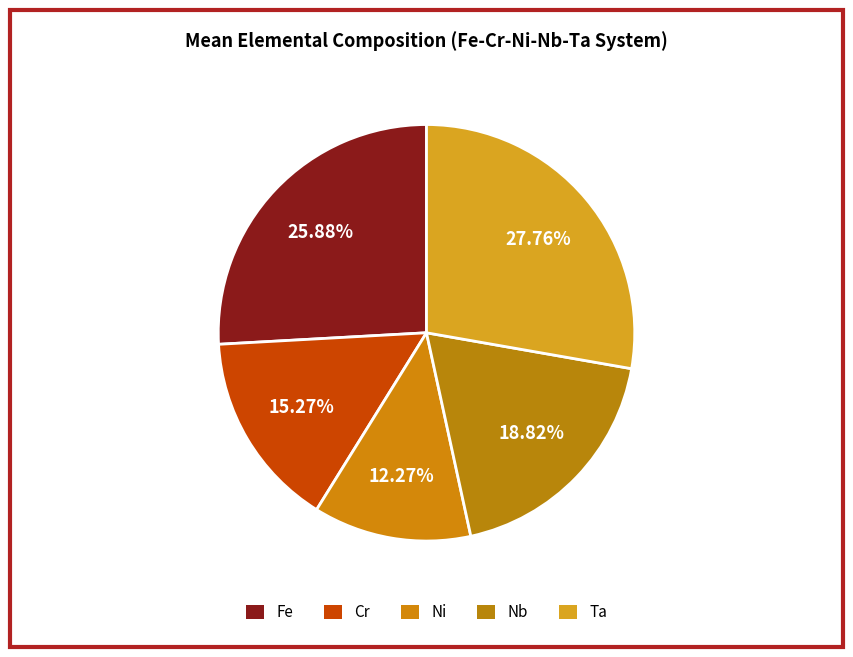

How many slices are in this pie chart?

5